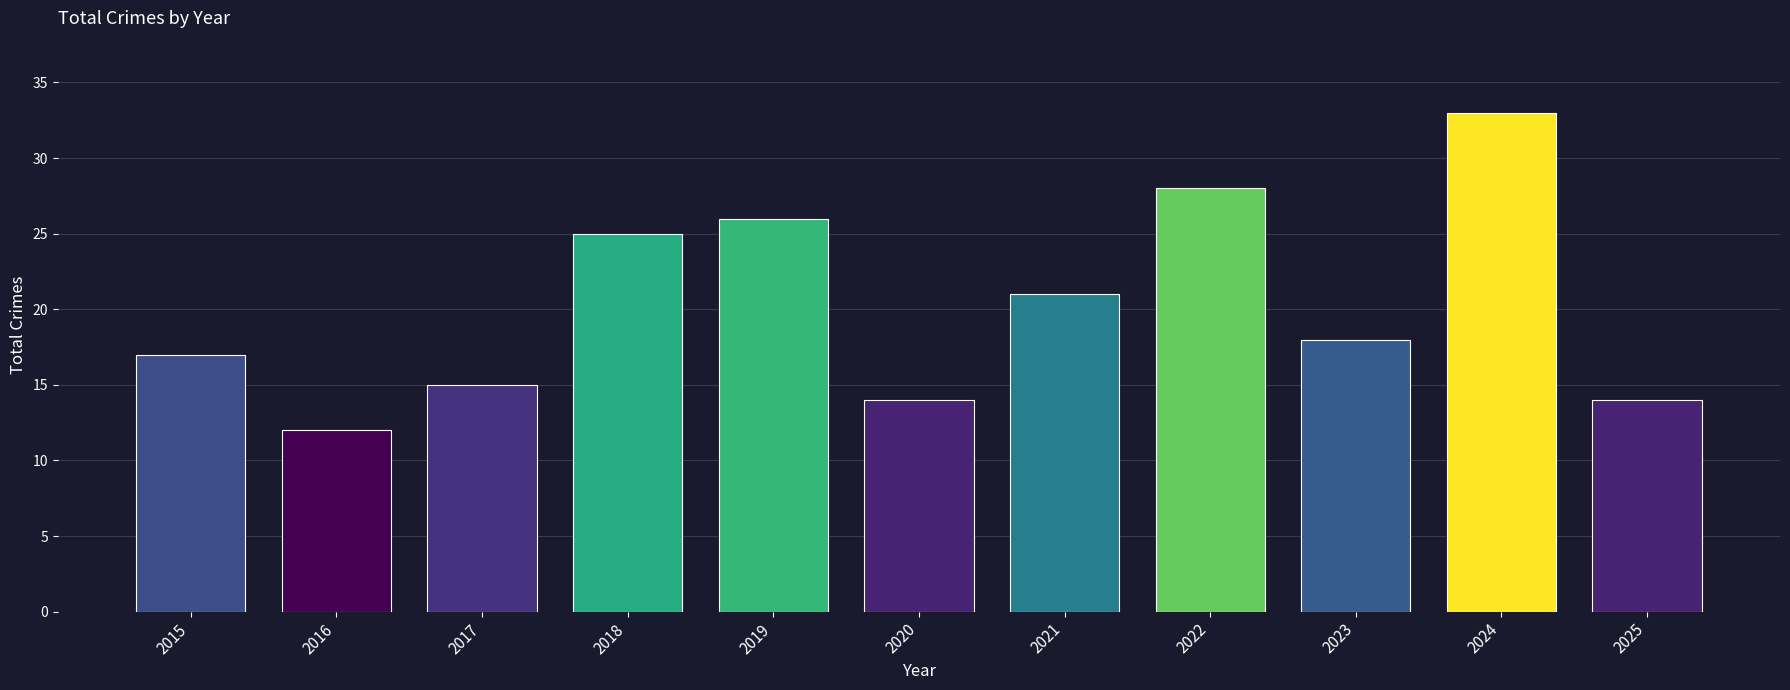

What is the average value?

20